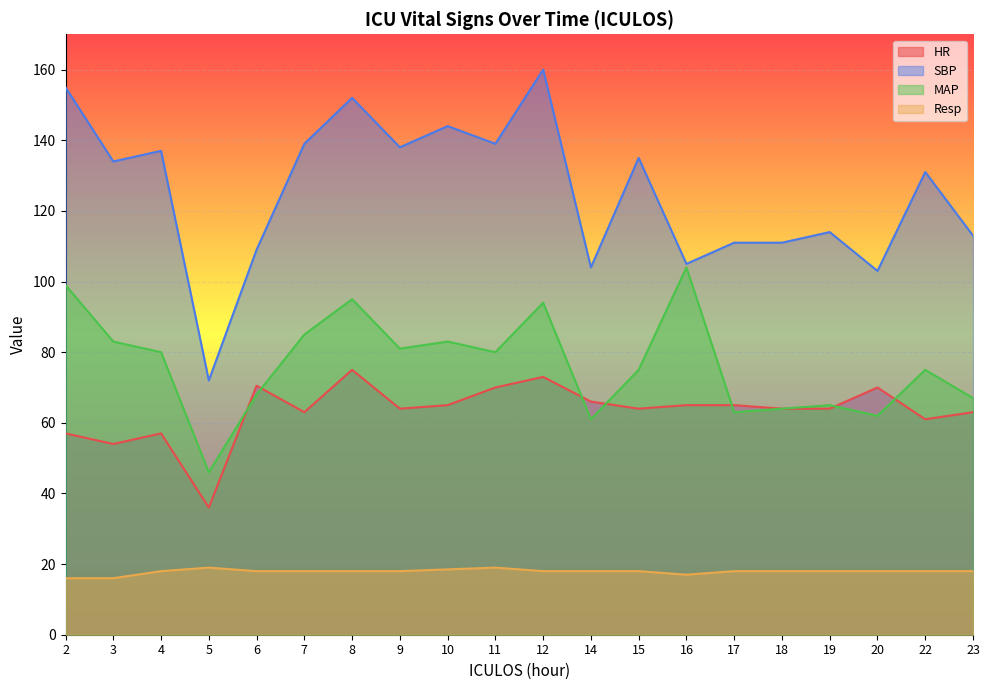

What is the difference between the maximum and minimum values in the HR series?

39.0